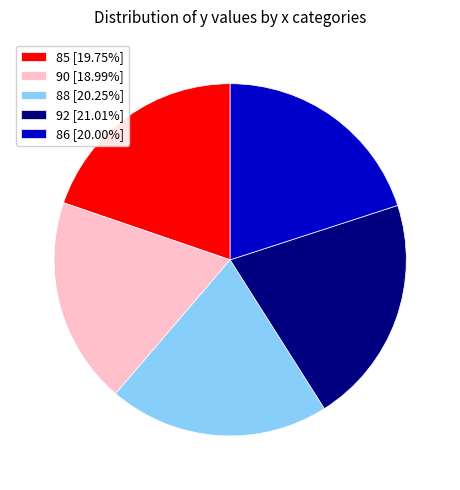

Does 85 represent more than half of the total?

No